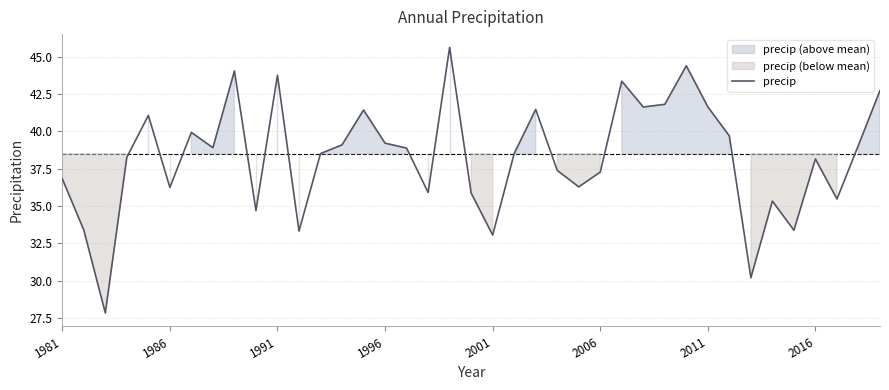

Rank the categories by value from highest to lowest.

18, 29, 8, 10, 26, 38, 28, 30, 27, 22, 14, 2001, 2011, 31, 15, 13, 37, 2016, 16, 21, 12, 1996, 35, 23, 25, 1981, 24, 2006, 17, 19, 36, 33, 9, 1986, 34, 11, 20, 32, 1991